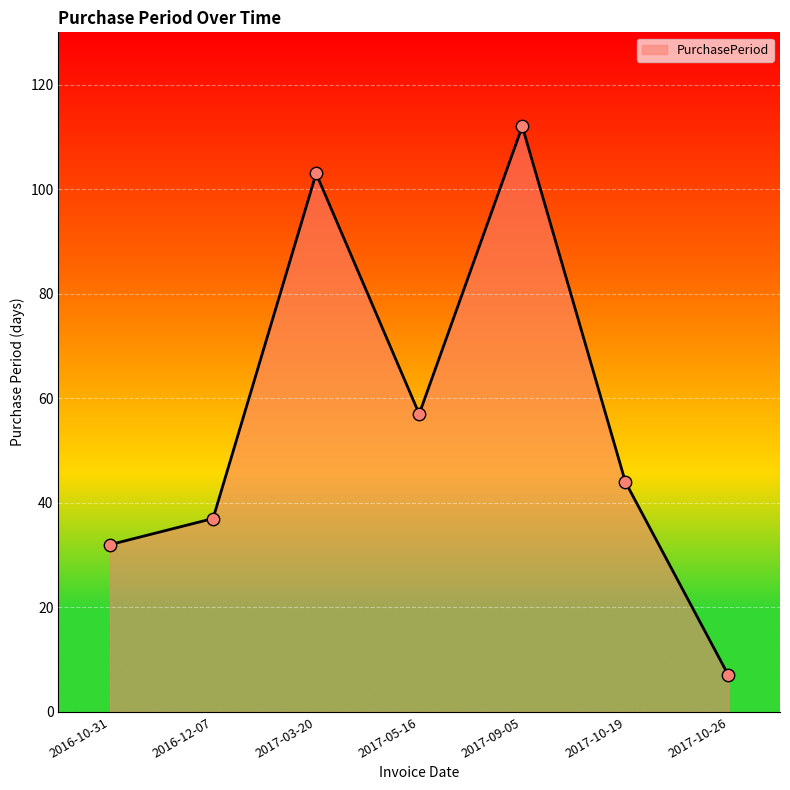

What is the ratio of the value at 2016-12-07 to the value at 2016-10-31?

1.2